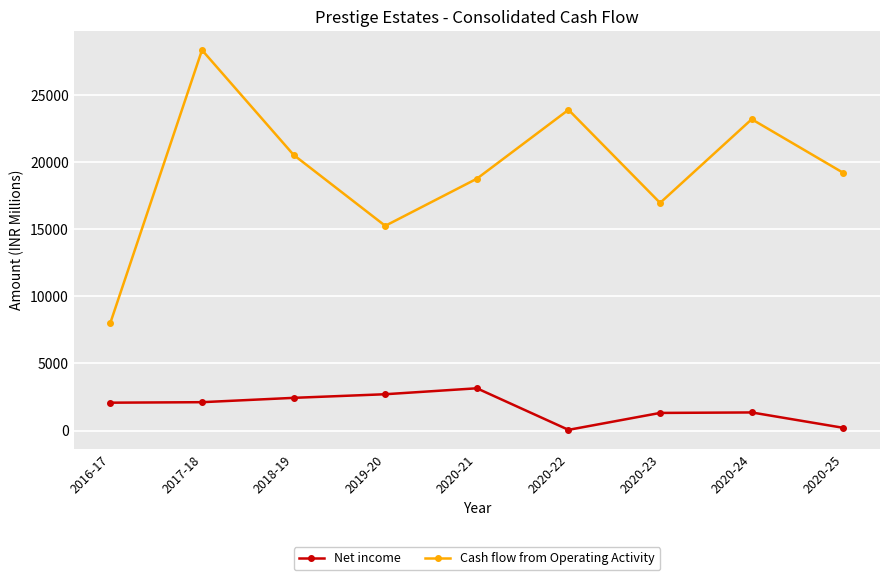

Rank the series by their average value, from highest to lowest.

Cash flow from Operating Activity, Net income